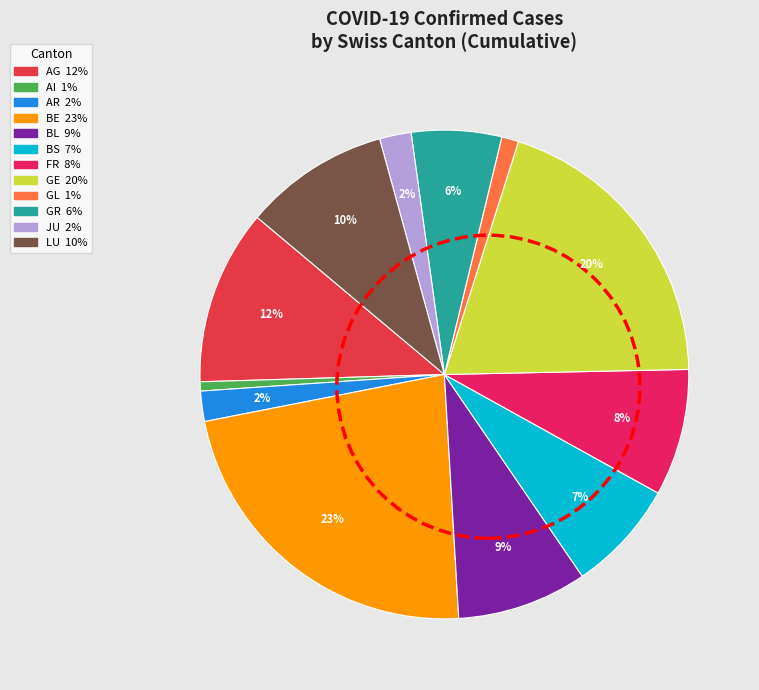

Is it true that FR is 18% of the pie?

False